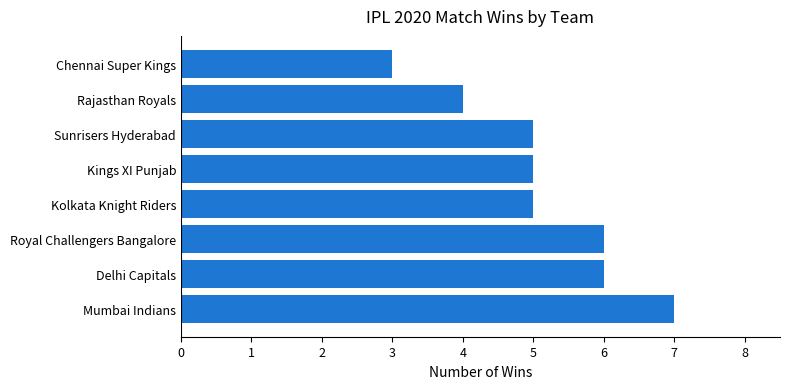

What is the average value?

5